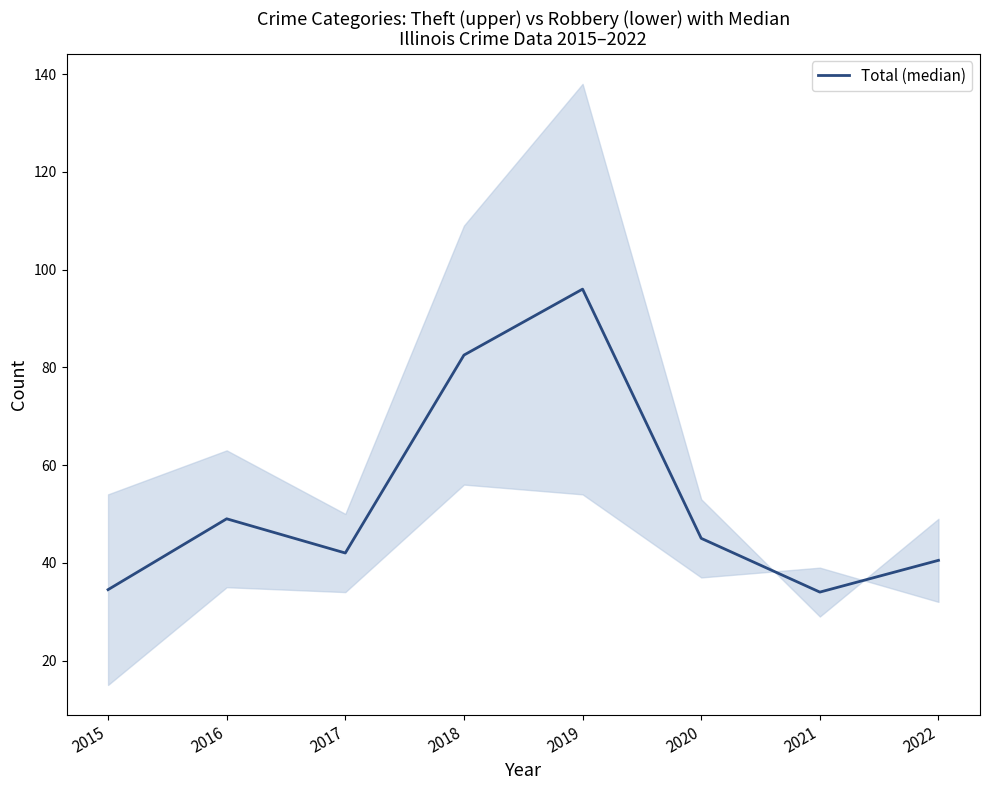

True or false: the data shows 15.1 at 2015.

False